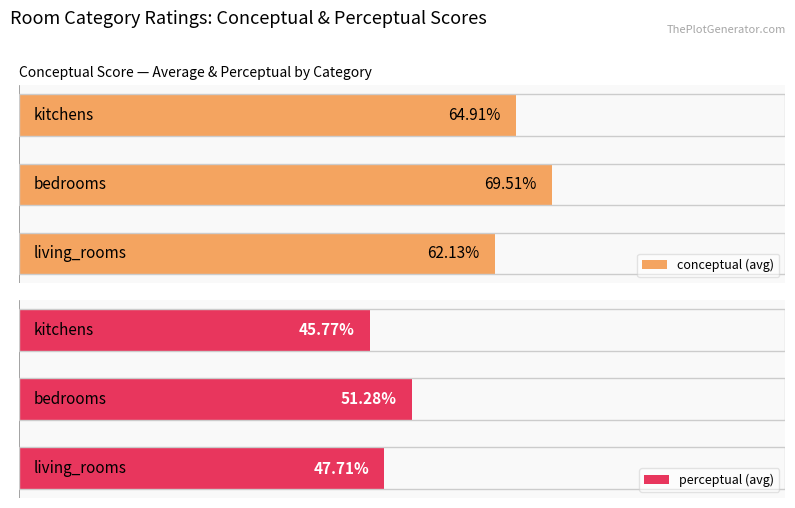

How many bars are there in total?

6